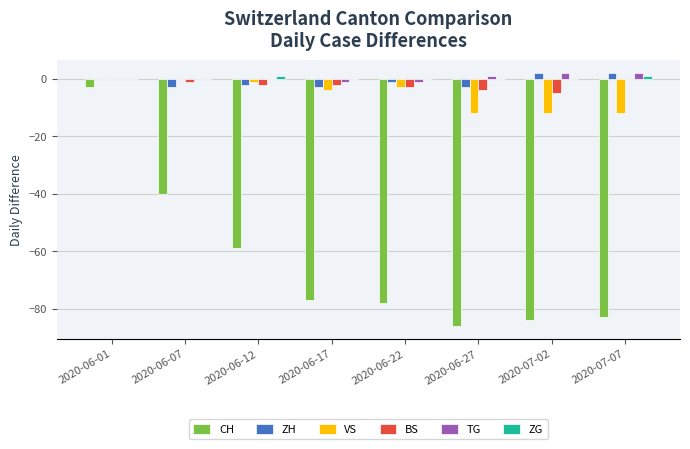

What value does the CH series have at 2020-06-12, to the nearest 10?

-60